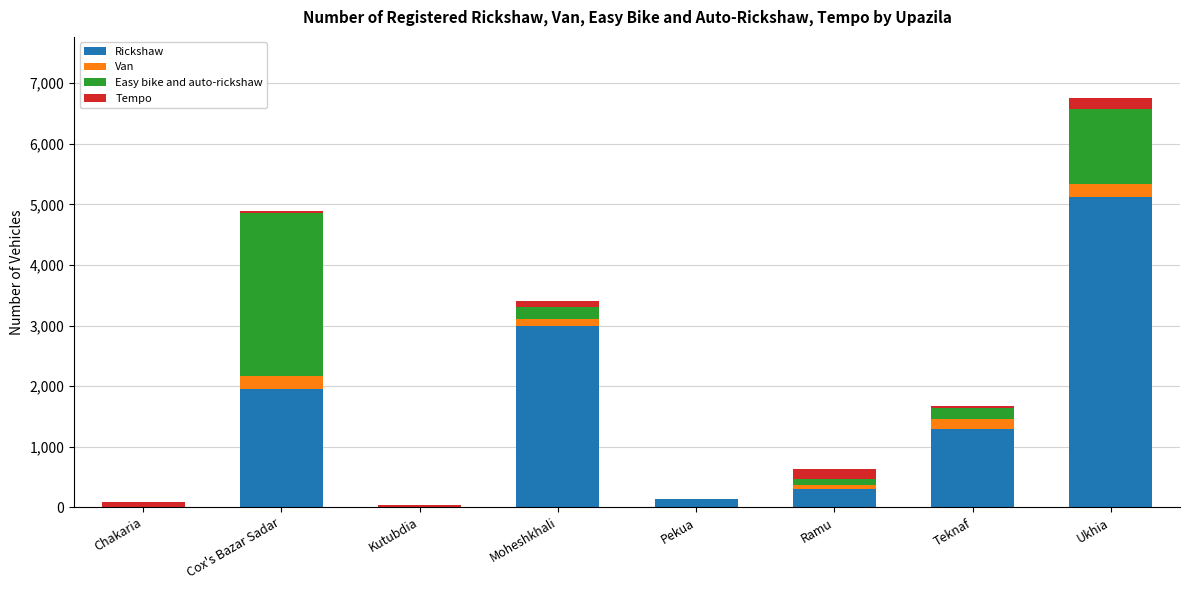

How many series are shown in this chart?

4